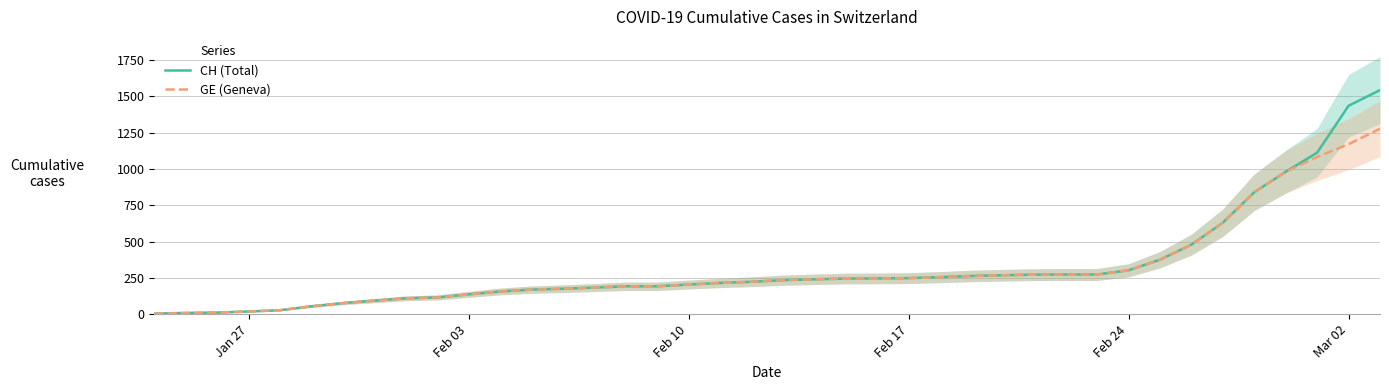

True or false: CH (Total) and GE (Geneva) cross at least once.

False